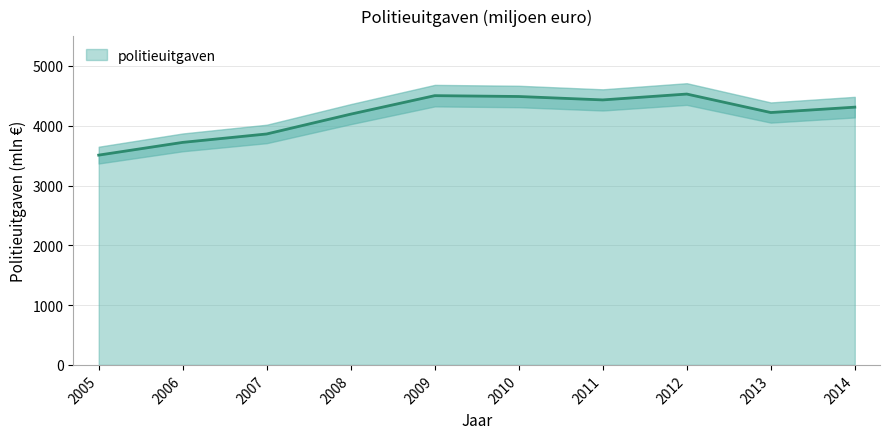

Approximately how many times larger is the value at 2013 compared to 2014?

1.0